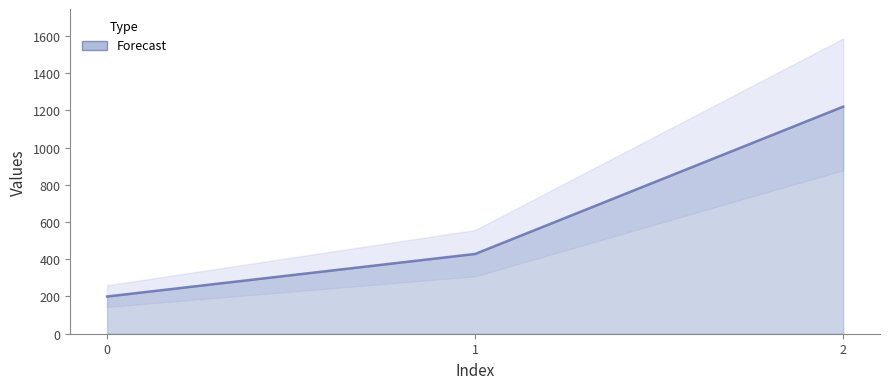

What is the change in value from 0 to 1?

+228.6